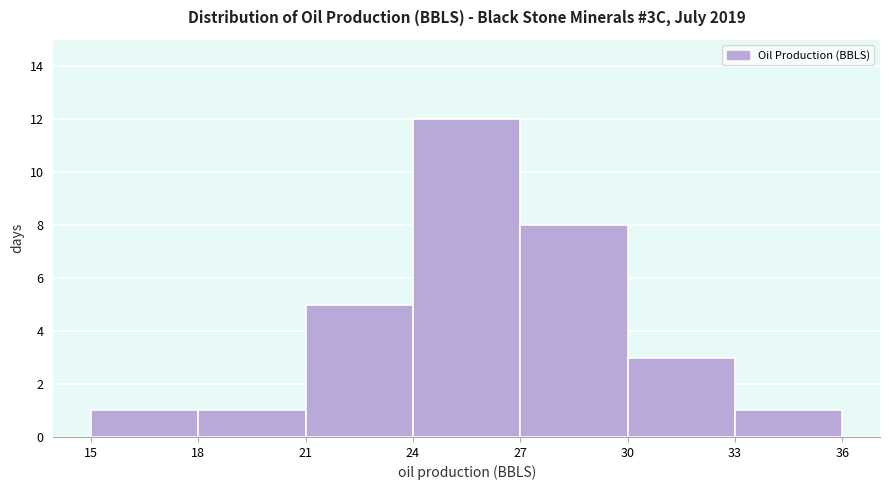

Reading left to right, transcribe this chart: for each bar, give the range it covers on the x-axis and its height. The values are not printed on the chart, so give them approximately, as read against the axis.

15 to 18: 1
18 to 21: 1
21 to 24: 5
24 to 27: 12
27 to 30: 8
30 to 33: 3
33 to 36: 1